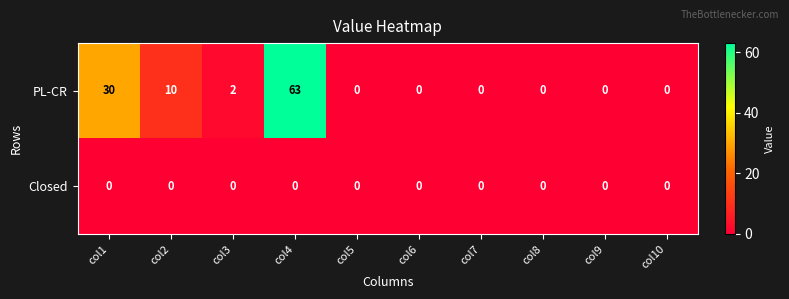

Reading right to left, extract all data points from this chart.

PL-CR: col10=0	col9=0	col8=0	col7=0	col6=0	col5=0	col4=63	col3=2	col2=10	col1=30
Closed: col10=0	col9=0	col8=0	col7=0	col6=0	col5=0	col4=0	col3=0	col2=0	col1=0